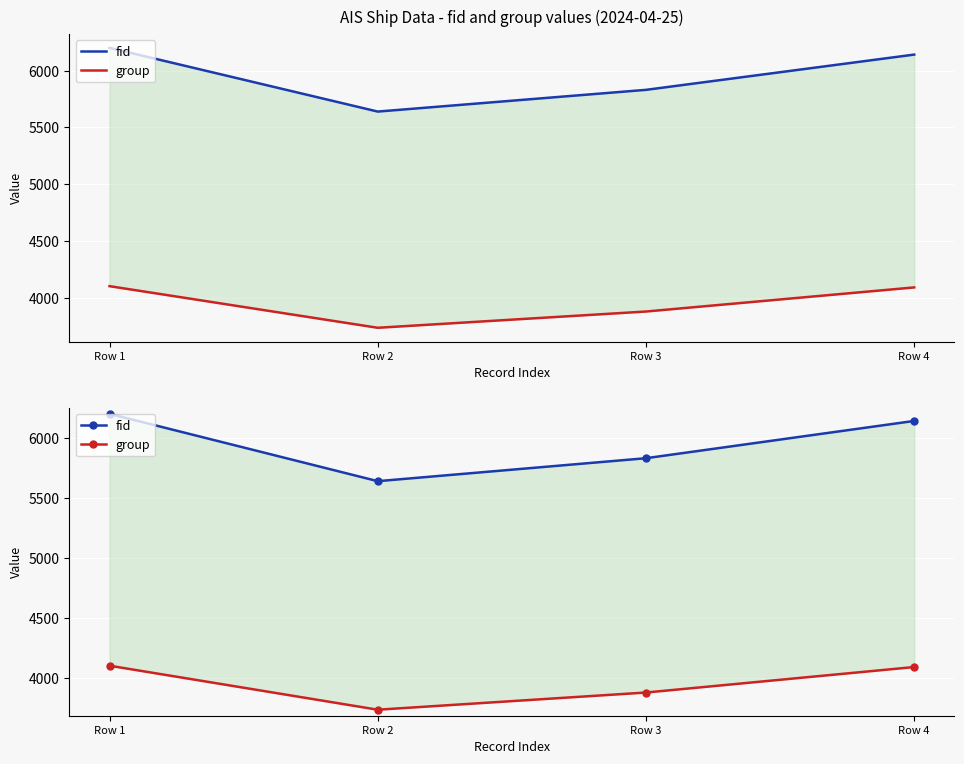

The fid series shows 2846 at Row 1. True or false?

False